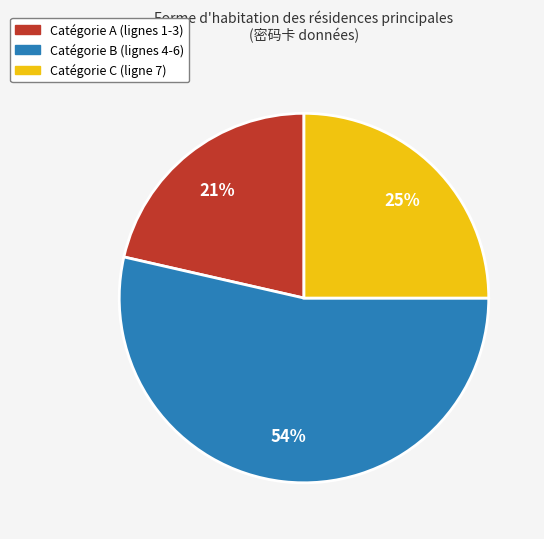

Is the sum of Catégorie B (lignes 4-6) and Catégorie A (lignes 1-3) greater than half?

Yes